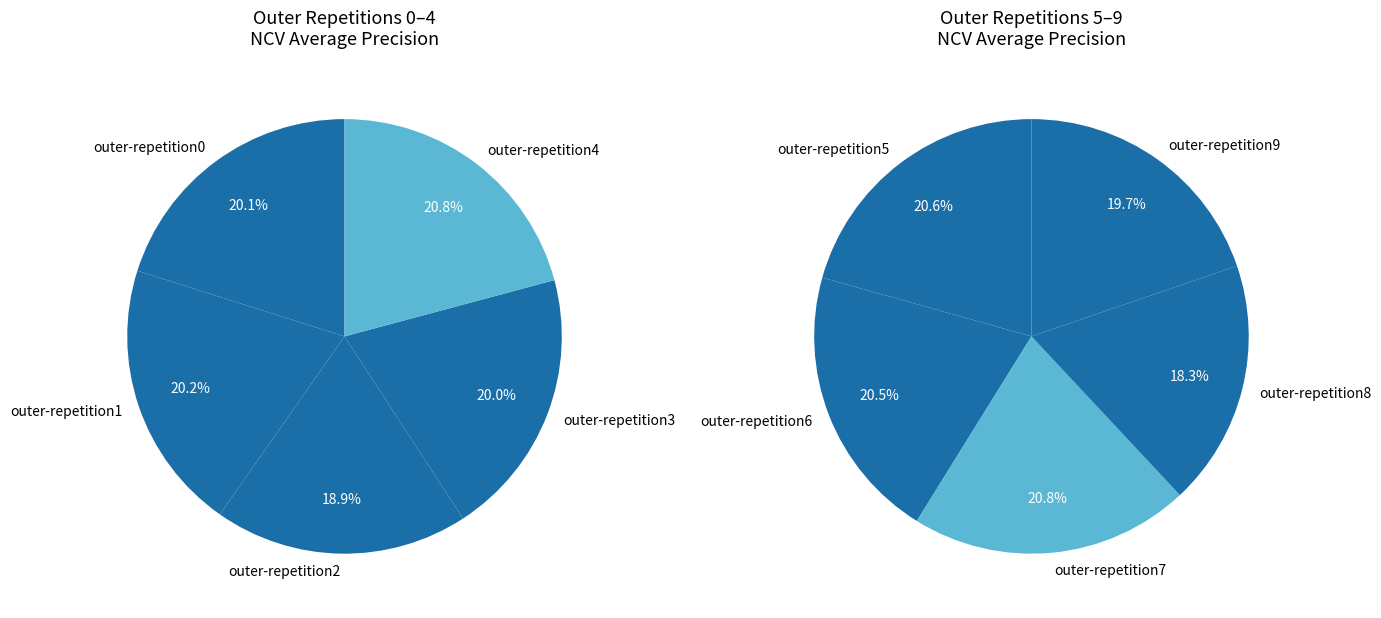

How many segments does this pie chart have?

10